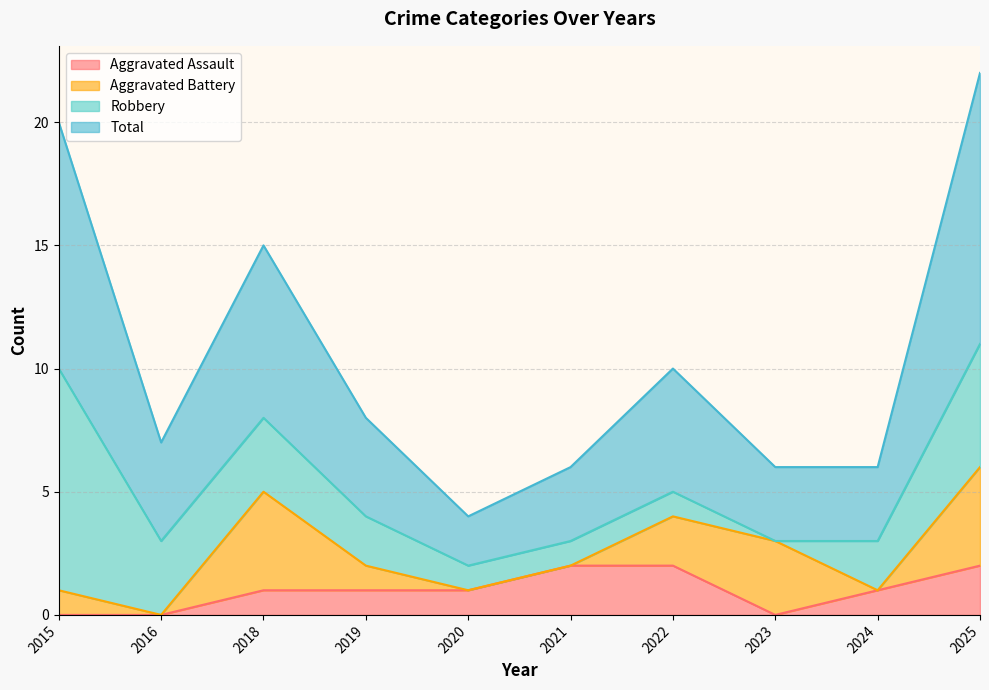

What is the spread (max minus min) of values at 2025?

20